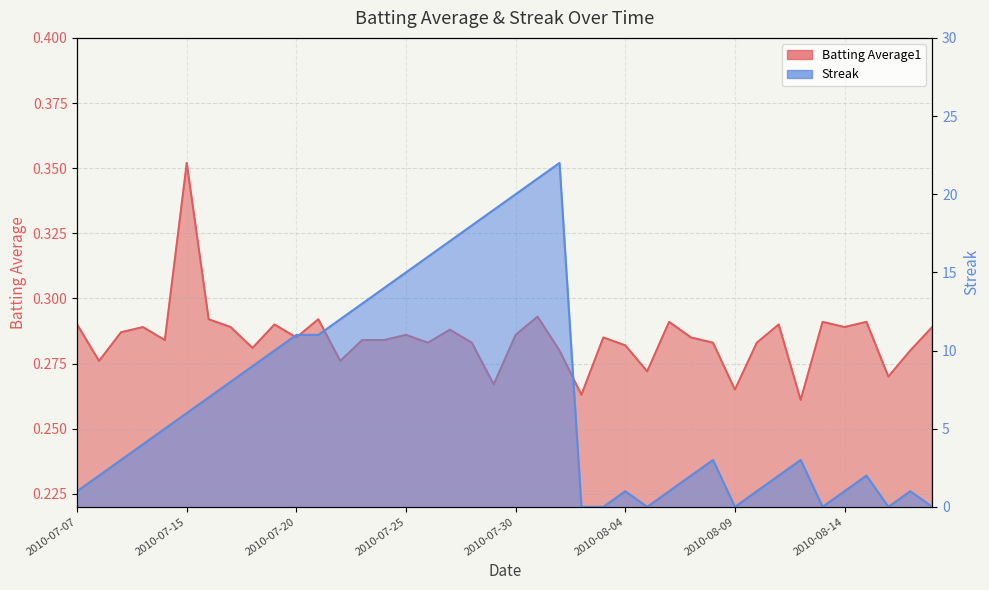

Reading left to right, list all the values displayed in this chart.

Batting Average1: 2010-07-07=0.3	2010-07-08=0.3	2010-07-09=0.3	2010-07-10=0.3	2010-07-11=0.3	2010-07-15=0.4	2010-07-16=0.3	2010-07-17=0.3	2010-07-18=0.3	2010-07-19=0.3	2010-07-20=0.3	2010-07-21=0.3	2010-07-22=0.3	2010-07-23=0.3	2010-07-24=0.3	2010-07-25=0.3	2010-07-26=0.3	2010-07-27=0.3	2010-07-28=0.3	2010-07-29=0.3	2010-07-30=0.3	2010-07-31=0.3	2010-08-01=0.3	2010-08-02=0.3	2010-08-03=0.3	2010-08-04=0.3	2010-08-05=0.3	2010-08-06=0.3	2010-08-07=0.3	2010-08-08=0.3	2010-08-09=0.3	2010-08-10=0.3	2010-08-11=0.3	2010-08-12=0.3	2010-08-13=0.3	2010-08-14=0.3	2010-08-15=0.3	2010-08-16=0.3	2010-08-17=0.3	2010-08-18=0.3
Streak: 2010-07-07=1.0	2010-07-08=2.0	2010-07-09=3.0	2010-07-10=4.0	2010-07-11=5.0	2010-07-15=6.0	2010-07-16=7.0	2010-07-17=8.0	2010-07-18=9.0	2010-07-19=10.0	2010-07-20=11.0	2010-07-21=11.0	2010-07-22=12.0	2010-07-23=13.0	2010-07-24=14.0	2010-07-25=15.0	2010-07-26=16.0	2010-07-27=17.0	2010-07-28=18.0	2010-07-29=19.0	2010-07-30=20.0	2010-07-31=21.0	2010-08-01=22.0	2010-08-02=0.0	2010-08-03=0.0	2010-08-04=1.0	2010-08-05=0.0	2010-08-06=1.0	2010-08-07=2.0	2010-08-08=3.0	2010-08-09=0.0	2010-08-10=1.0	2010-08-11=2.0	2010-08-12=3.0	2010-08-13=0.0	2010-08-14=1.0	2010-08-15=2.0	2010-08-16=0.0	2010-08-17=1.0	2010-08-18=0.0